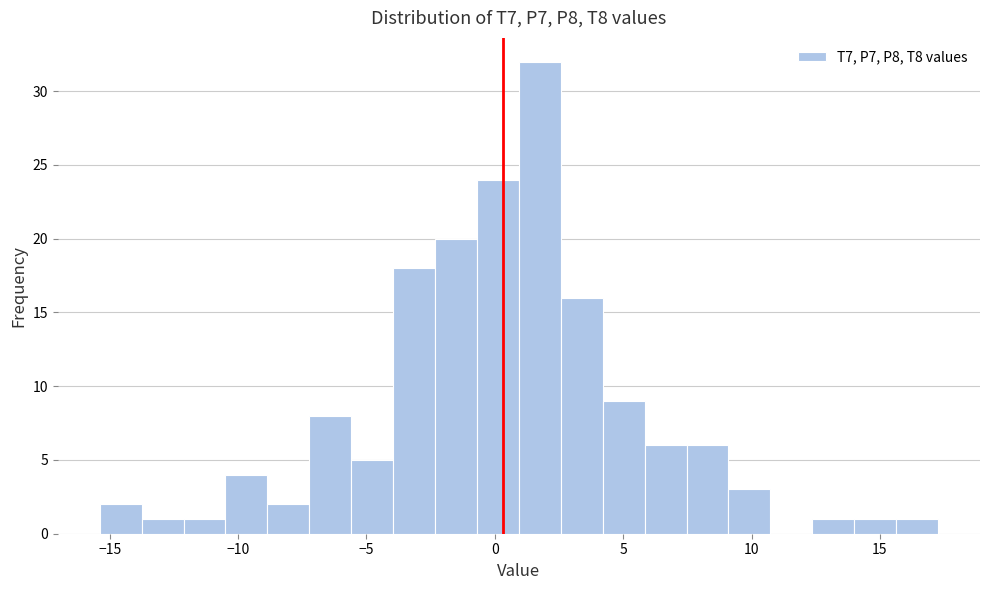

Read against the x-axis, roughly where is the centre of the tallest bar?

2.0